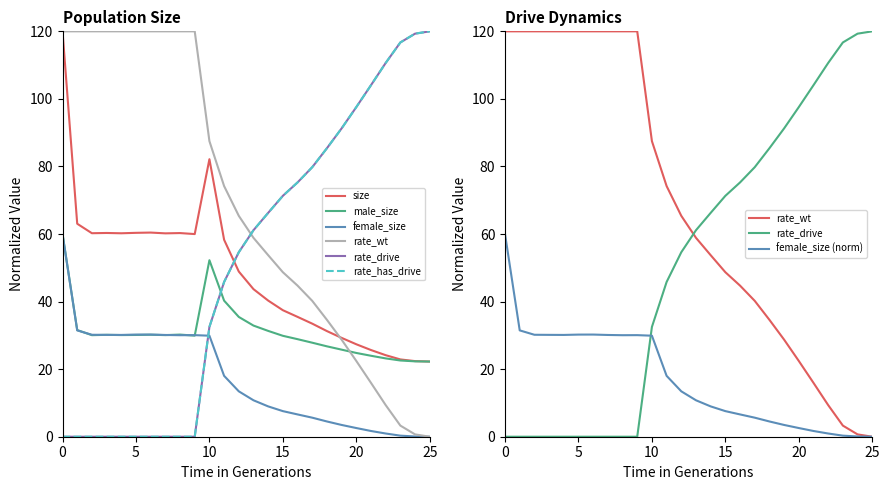

Reading right to left, extract all data points from this chart.

size: 25=22.3	24=22.4	23=22.9	22=24.1	21=25.7	20=27.4	19=29.3	18=31.3	17=33.5	16=35.5	15=37.4	14=40.3	13=43.7	12=48.9	11=58.3	10=82.2	9=60.0	8=60.3	7=60.2	6=60.4	5=60.4	4=60.2	3=60.3	2=60.2	1=63.0	0=120.0
male_size: 25=22.3	24=22.3	23=22.6	22=23.2	21=24.0	20=24.8	19=25.8	18=26.8	17=27.8	16=28.9	15=29.9	14=31.3	13=32.9	12=35.5	11=40.3	10=52.2	9=29.9	8=30.2	7=30.1	6=30.2	5=30.1	4=30.1	3=30.2	2=30.1	1=31.6	0=60.0
female_size: 25=0.0	24=0.1	23=0.3	22=1.0	21=1.7	20=2.6	19=3.5	18=4.5	17=5.6	16=6.6	15=7.6	14=9.0	13=10.8	12=13.4	11=18.0	10=29.9	9=30.1	8=30.0	7=30.1	6=30.2	5=30.2	4=30.1	3=30.2	2=30.2	1=31.5	0=60.0
rate_wt: 25=0.0	24=0.7	23=3.3	22=9.4	21=15.9	20=22.4	19=28.7	18=34.6	17=40.2	16=44.7	15=48.7	14=53.7	13=58.9	12=65.4	11=74.2	10=87.5	9=120.0	8=120.0	7=120.0	6=120.0	5=120.0	4=120.0	3=120.0	2=120.0	1=120.0	0=120.0
rate_drive: 25=120.0	24=119.3	23=116.7	22=110.6	21=104.1	20=97.6	19=91.3	18=85.4	17=79.8	16=75.3	15=71.3	14=66.3	13=61.1	12=54.6	11=45.8	10=32.5	9=0.0	8=0.0	7=0.0	6=0.0	5=0.0	4=0.0	3=0.0	2=0.0	1=0.0	0=0.0
rate_has_drive: 25=120.0	24=119.3	23=116.7	22=110.6	21=104.1	20=97.6	19=91.3	18=85.4	17=79.8	16=75.3	15=71.3	14=66.3	13=61.1	12=54.6	11=45.8	10=32.5	9=0.0	8=0.0	7=0.0	6=0.0	5=0.0	4=0.0	3=0.0	2=0.0	1=0.0	0=0.0